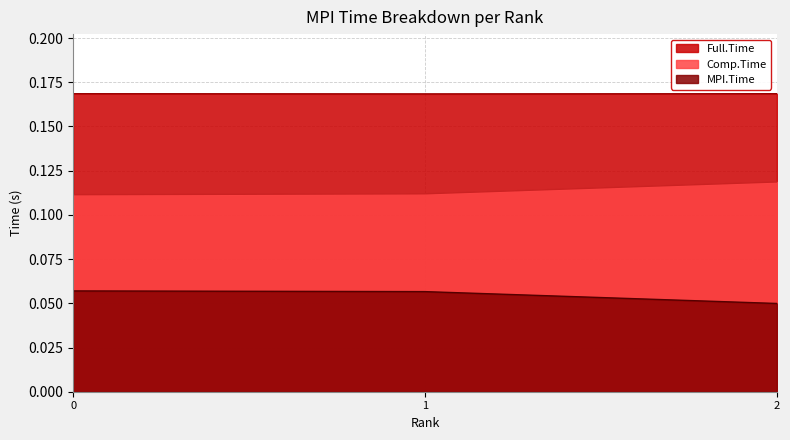

At how many categories does at least one series exceed 0?

3